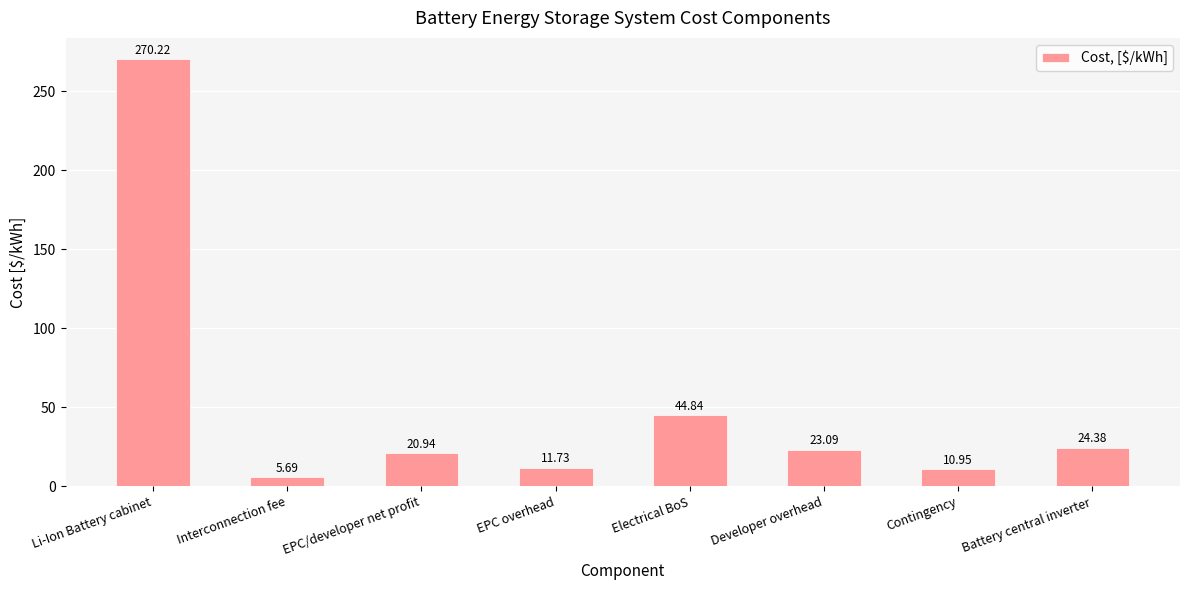

List the labels in order of value, largest first.

Li-Ion Battery cabinet, Electrical BoS, Battery central inverter, Developer overhead, EPC/developer net profit, EPC overhead, Contingency, Interconnection fee